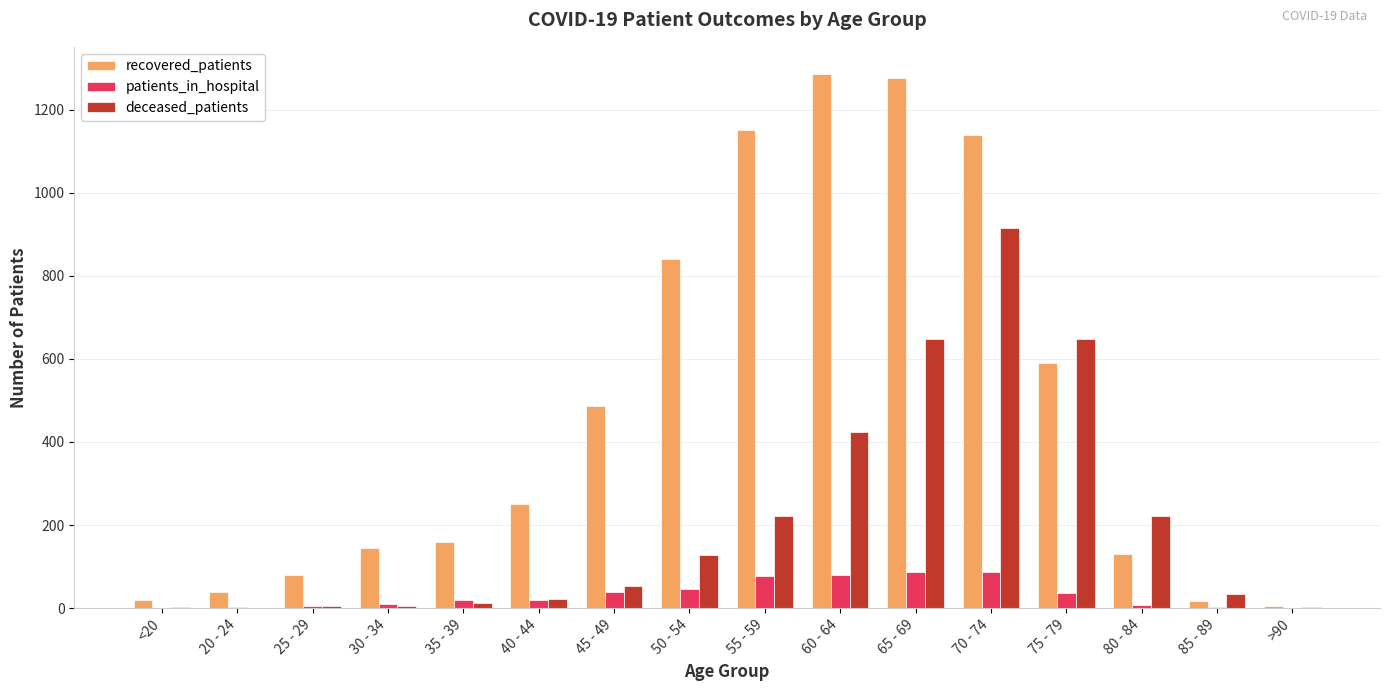

What is the maximum value shown in the chart?

1287